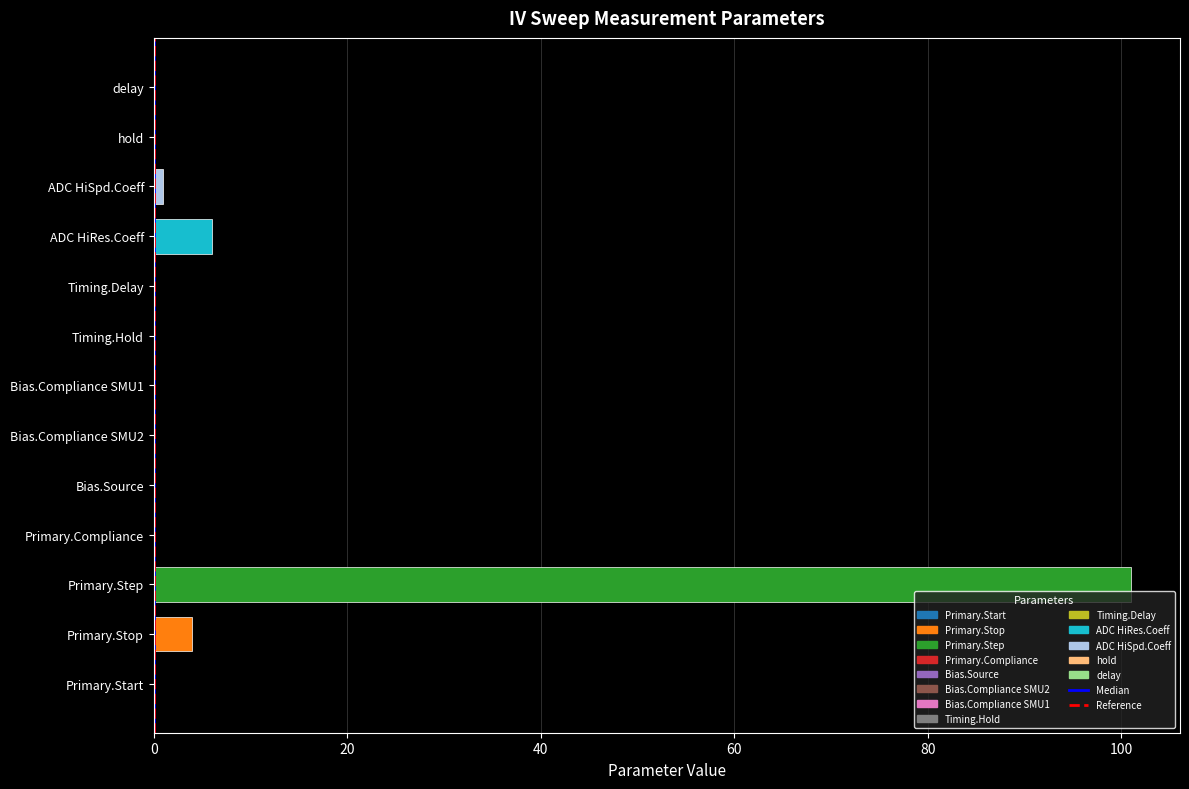

What is the sum of all values?

112.0